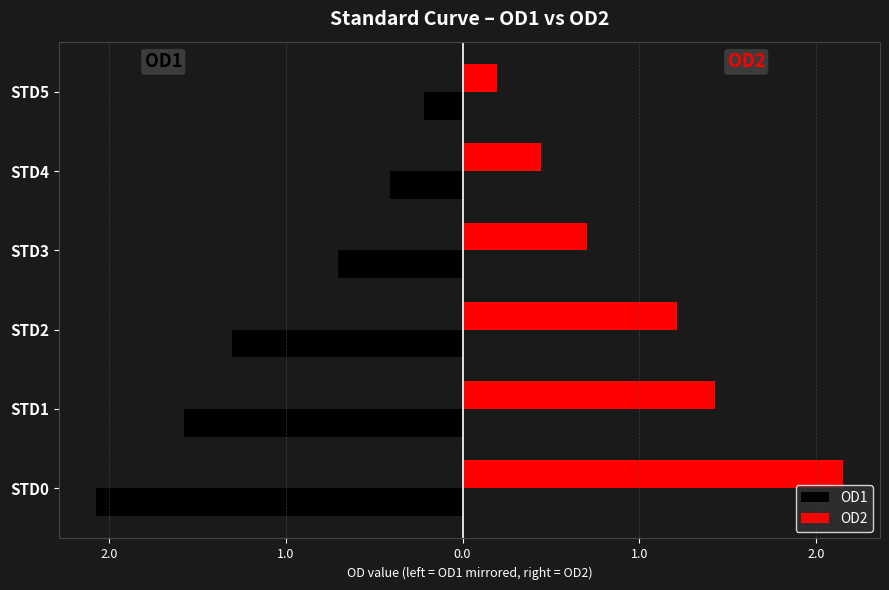

How many data points in OD2 are above 1?

3